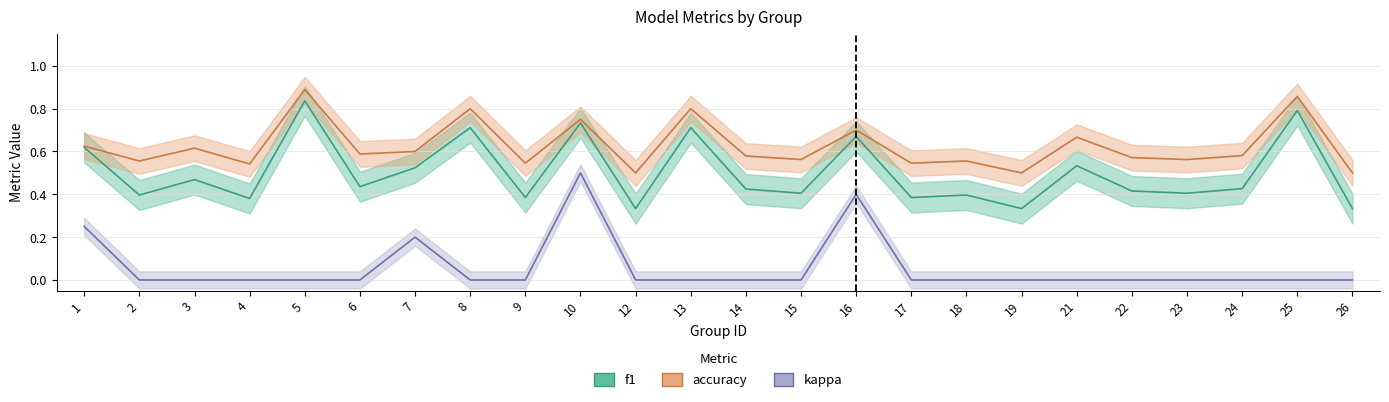

Is it true that kappa equals 0.2 at 3?

False